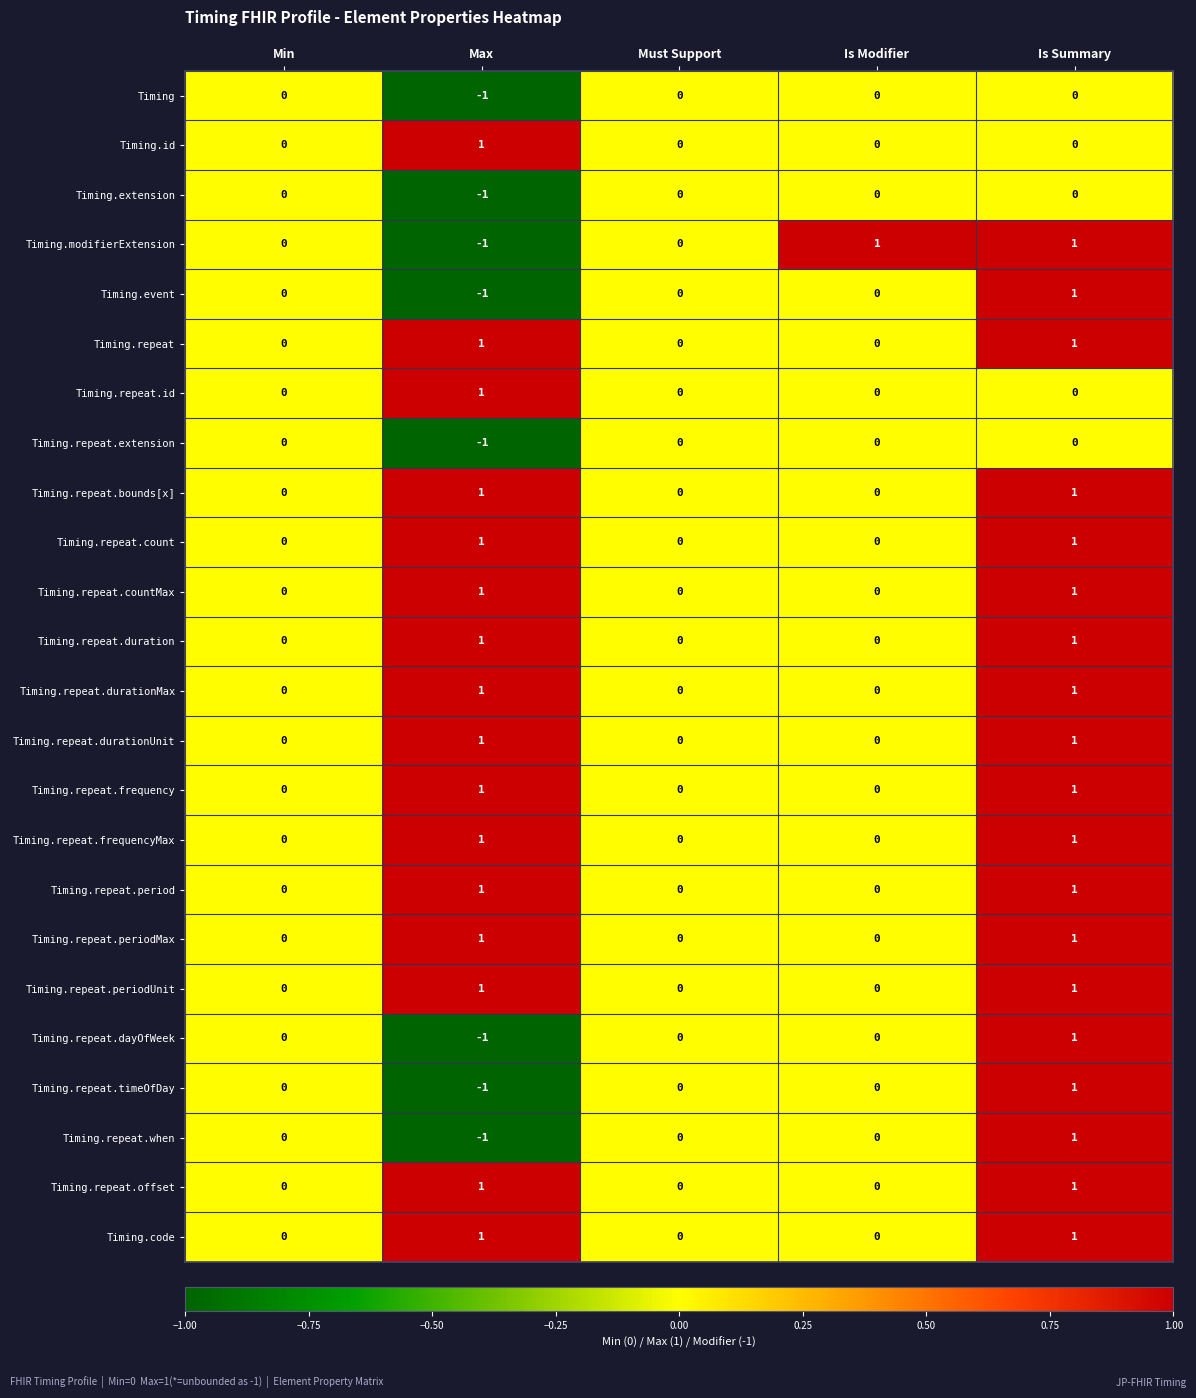

At which label does Timing.repeat.timeOfDay reach its peak?

Is Summary